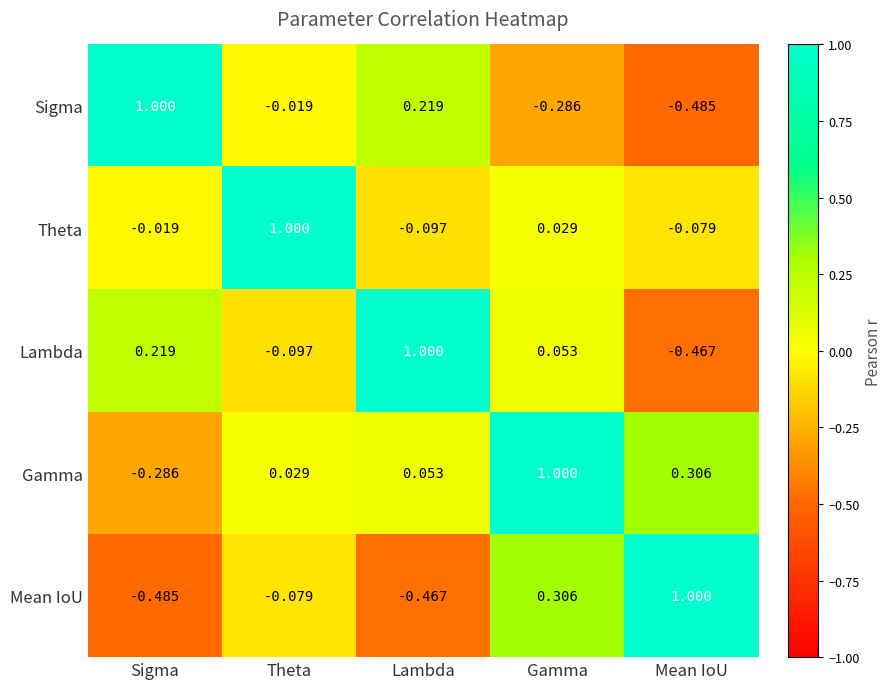

Where does the Mean IoU series first go above 0?

Gamma